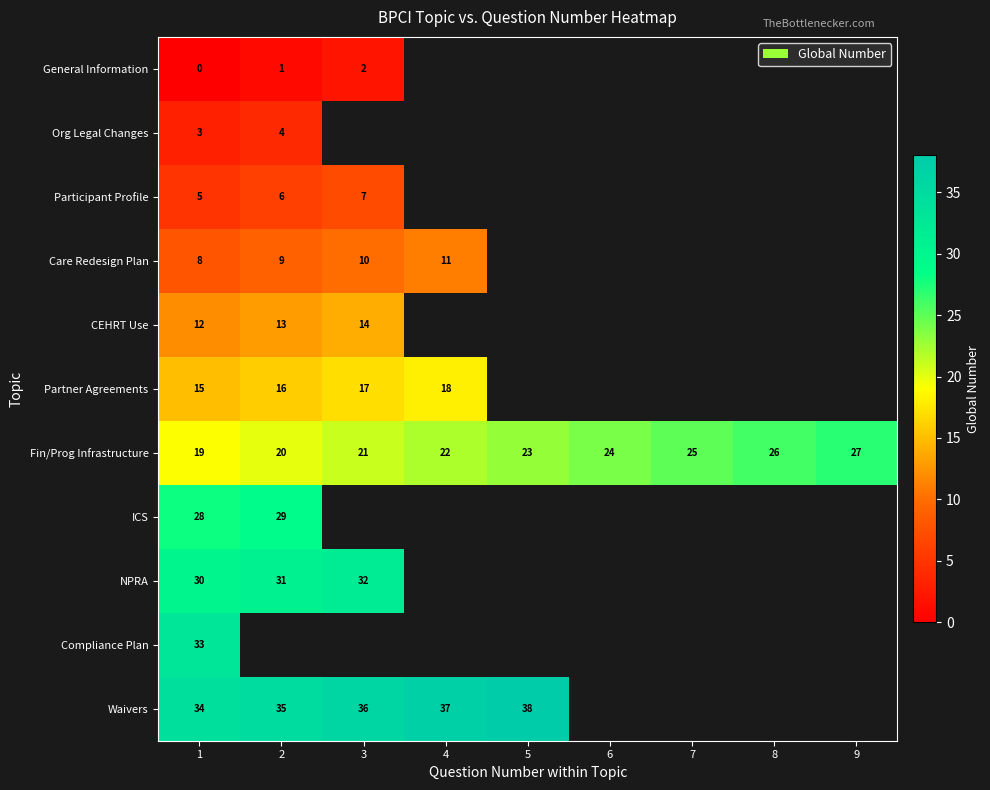

Is it true that Waivers equals 61 at 5?

False